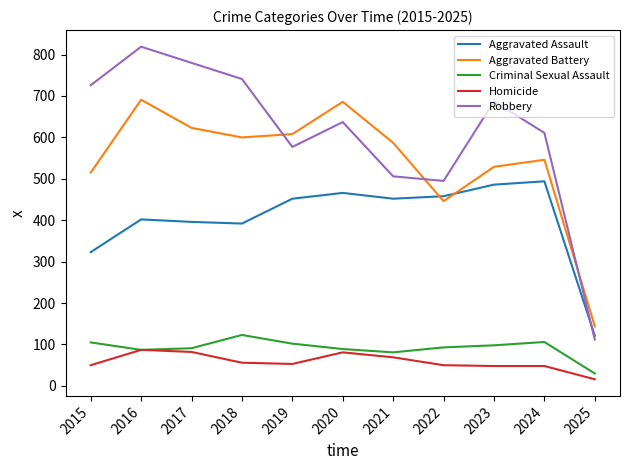

At which category is the sum across all series the highest?

2016